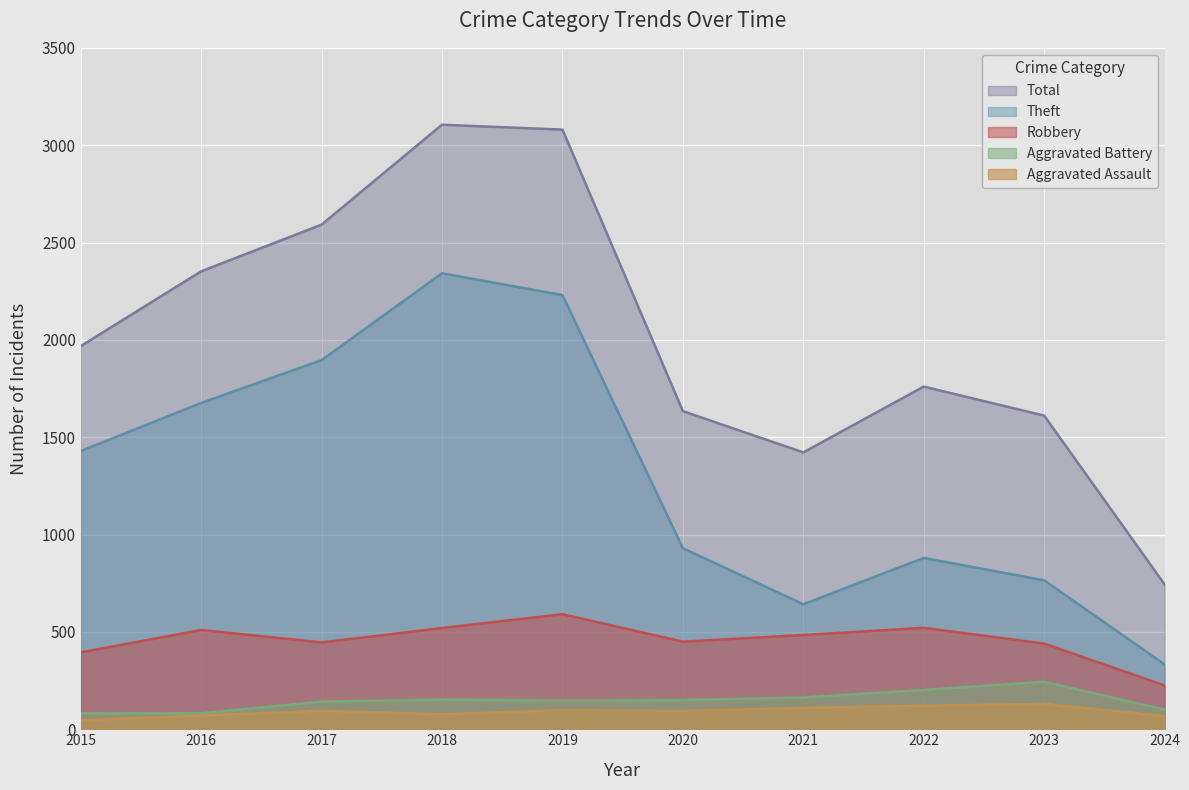

Reading right to left, what are all the values shown in this chart?

Robbery: 225	440	521	484	450	591	520	446	510	395
Theft: 333	765	880	642	930	2230	2342	1896	1676	1429
Aggravated Assault: 68	130	121	110	94	98	77	95	71	46
Aggravated Battery: 101	244	202	163	150	148	152	142	82	82
Total: 744	1611	1760	1422	1634	3080	3105	2592	2352	1968